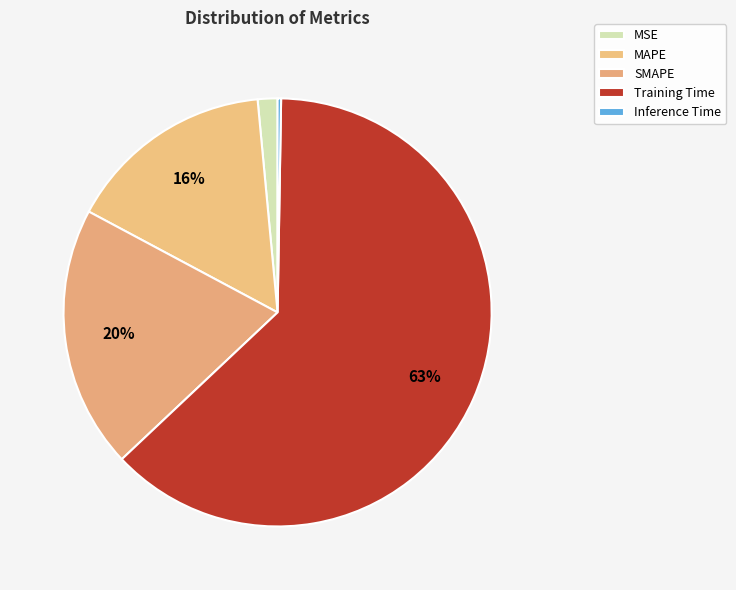

To the nearest percent, what percentage of the pie is SMAPE?

20%